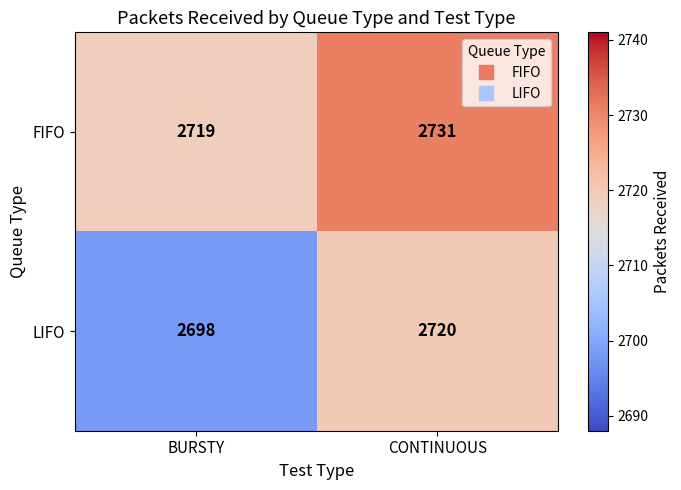

True or false: LIFO has a value of 2698 at BURSTY.

True